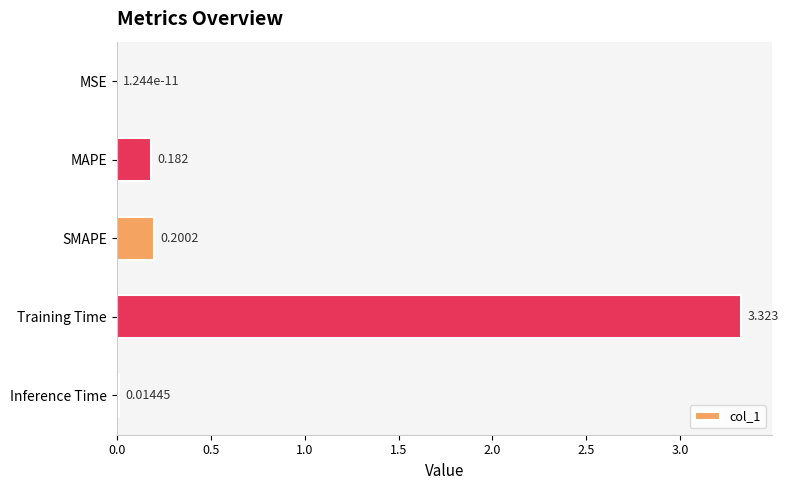

Between Training Time and SMAPE, which is larger?

Training Time